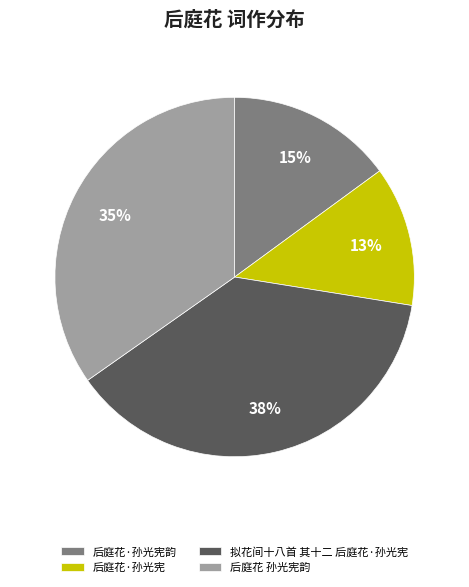

Which category has the smallest portion of the pie?

后庭花·孙光宪